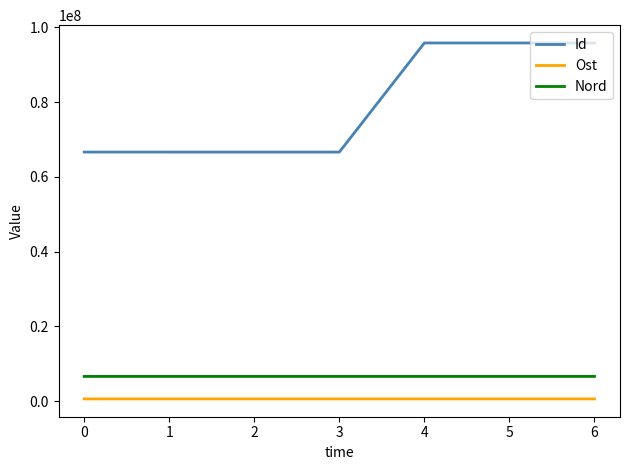

What is the highest value of the Nord series?

6612388.6